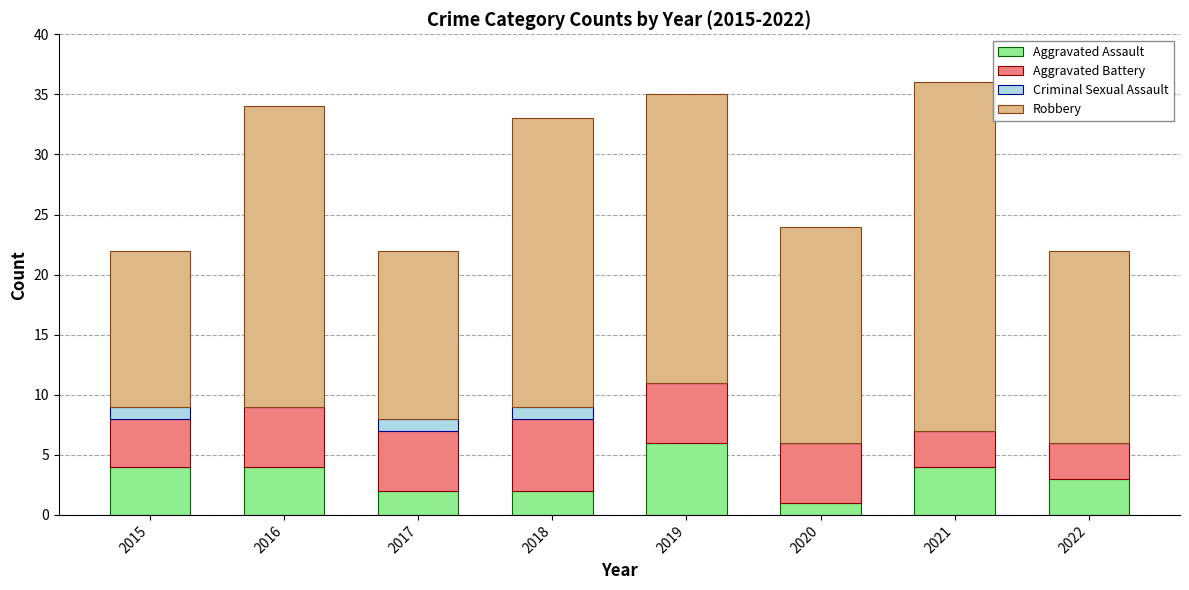

What is the highest value of the Aggravated Assault series?

6